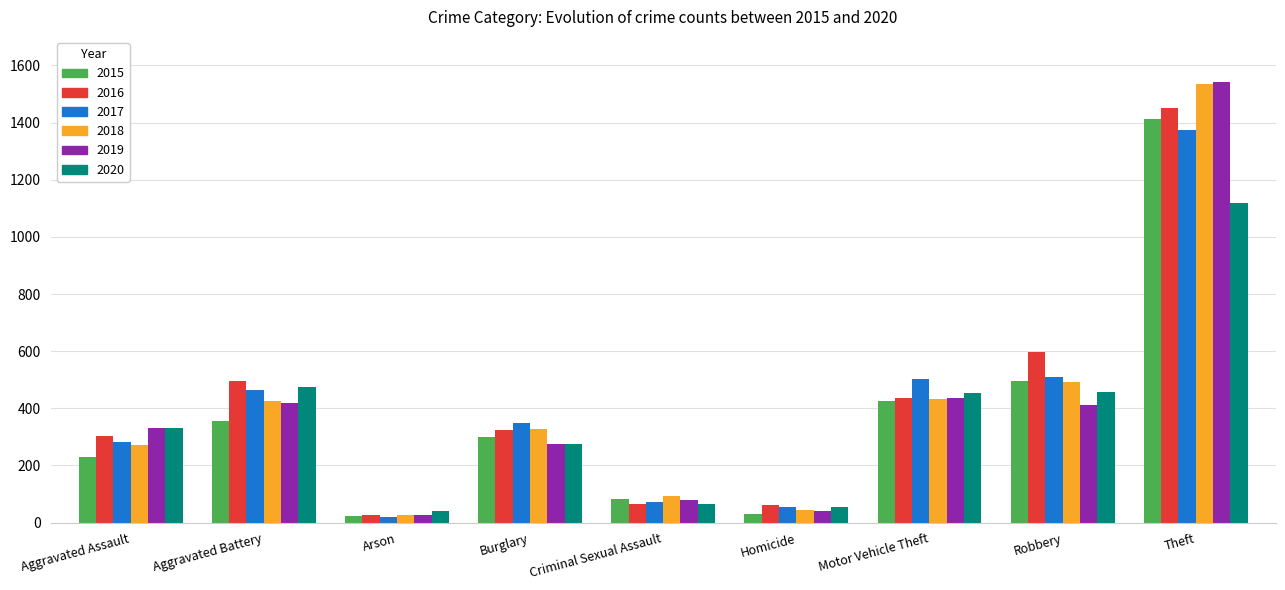

What is the maximum value shown in the chart?

1542